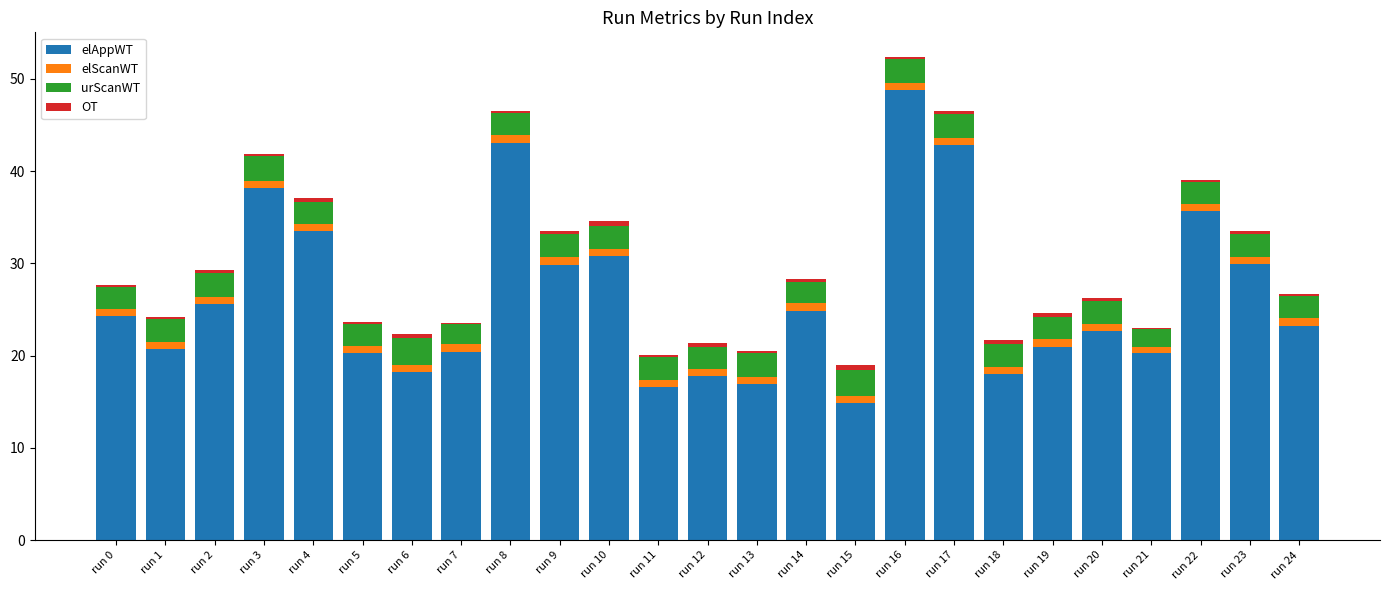

At which category is the sum across all series the highest?

run 16